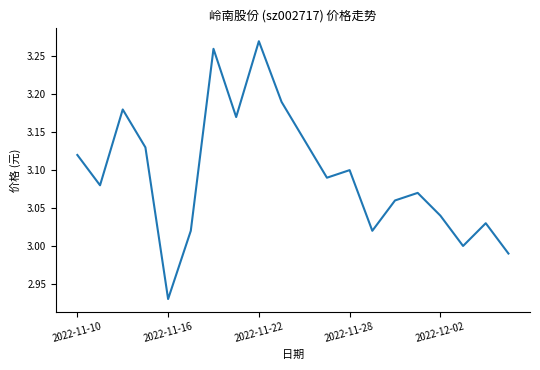

What is the difference between the maximum and minimum values?

0.3